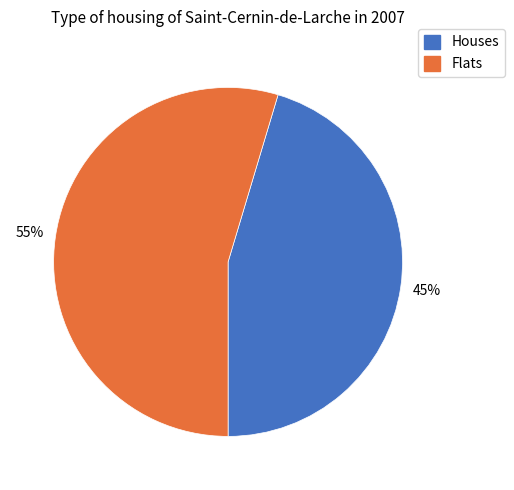

To the nearest percent, what is the average slice percentage?

50%